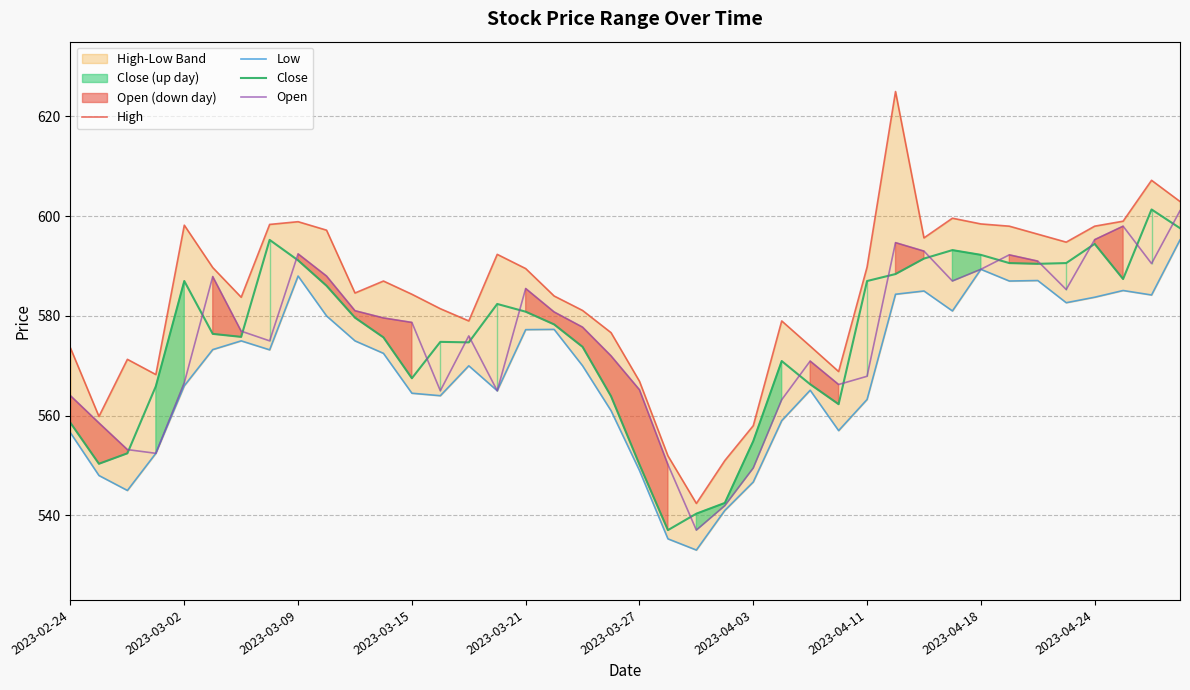

What is the highest value of the Open series?

601.1